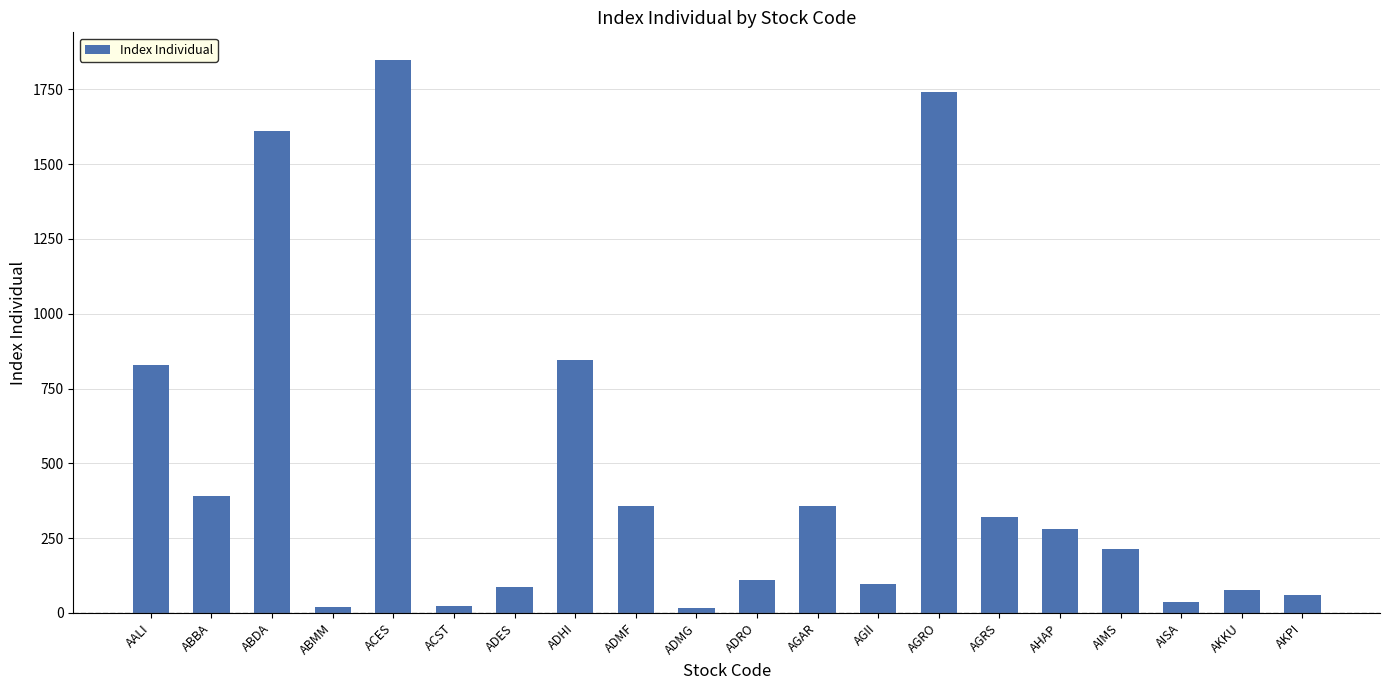

What is the greatest value displayed?

1847.6